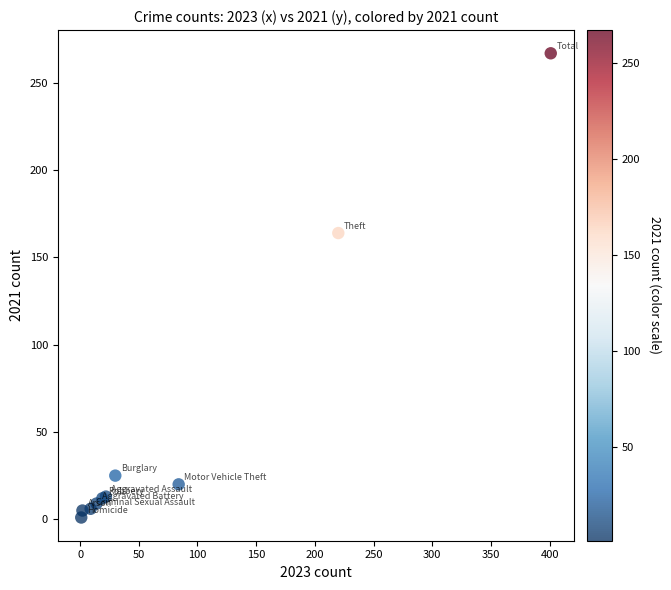

What Y value in the scatter plot is closest to 134?

164